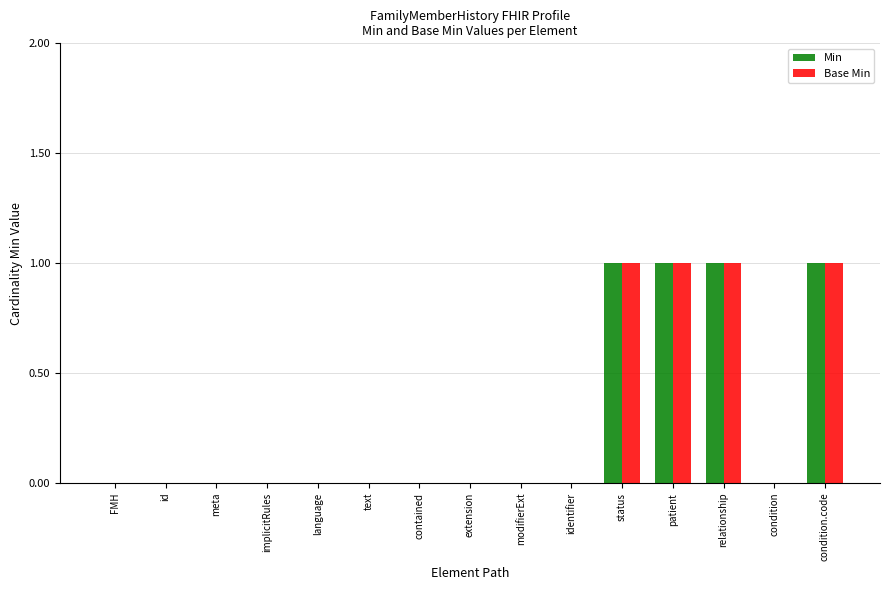

The value of Min at language is -1. True or false?

False